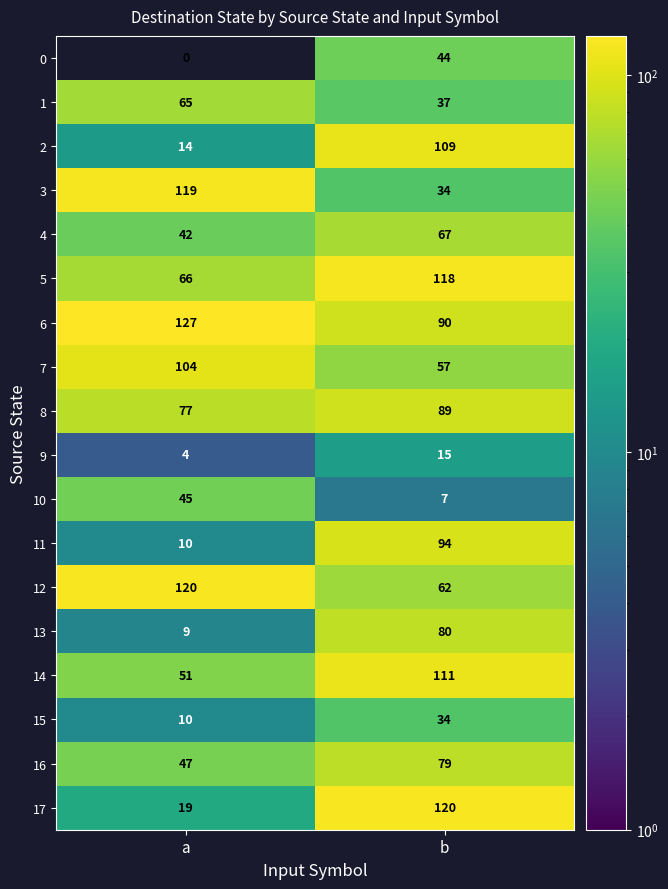

Rank the categories by 8 value from lowest to highest.

a, b